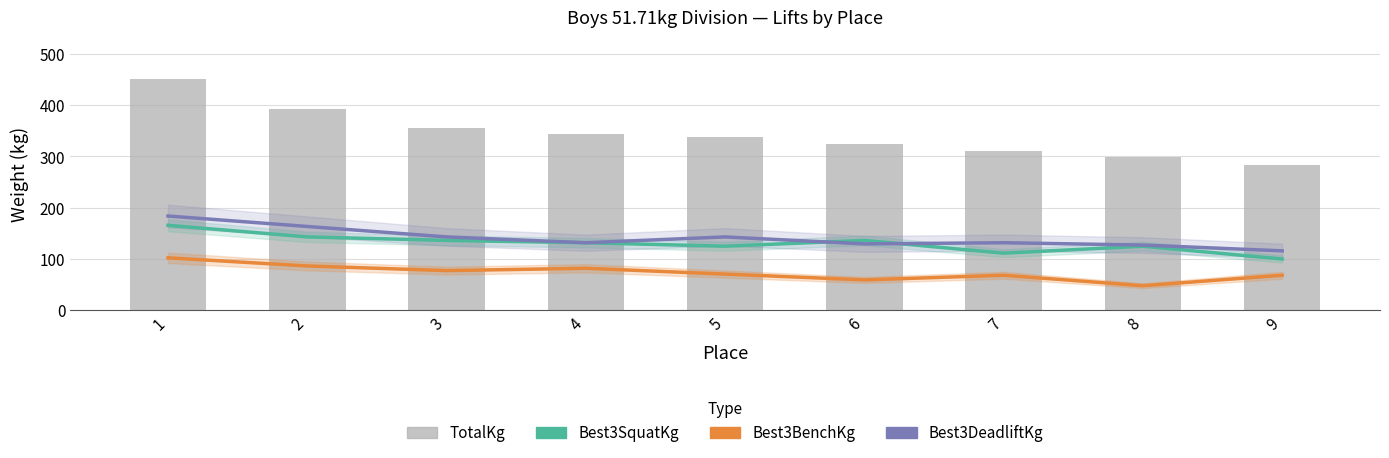

Reading left to right, transcribe all the data shown in this chart.

Best3SquatKg: 1=165.6	2=142.9	3=136.1	4=131.5	5=124.7	6=136.1	7=111.1	8=124.7	9=99.8
Best3BenchKg: 1=102.1	2=86.2	3=77.1	4=81.7	5=70.3	6=59.0	7=68.0	8=47.6	9=68.0
Best3DeadliftKg: 1=183.7	2=163.3	3=142.9	4=131.5	5=142.9	6=129.3	7=131.5	8=127.0	9=115.7
TotalKg: 1=451.3	2=392.4	3=356.1	4=344.7	5=337.9	6=324.3	7=310.7	8=299.4	9=283.5